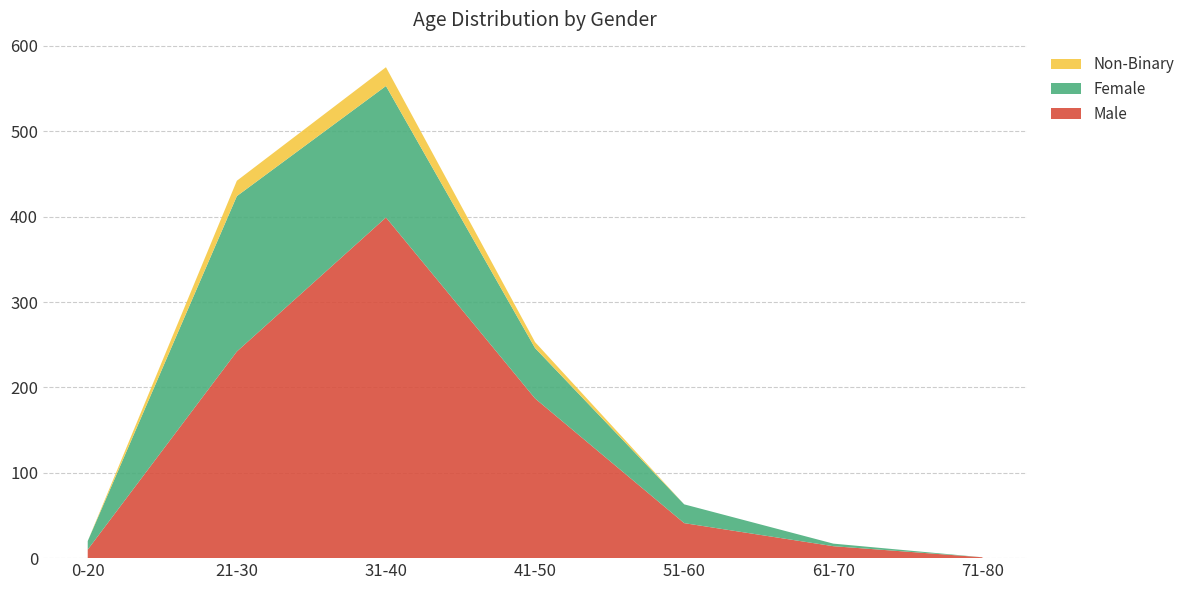

Reading left to right, list all the values displayed in this chart.

Male: 0-20=10	21-30=242	31-40=399	41-50=187	51-60=41	61-70=14	71-80=1
Female: 0-20=10	21-30=182	31-40=154	41-50=59	51-60=22	61-70=3	71-80=0
Non-Binary: 0-20=0	21-30=18	31-40=22	41-50=7	51-60=0	61-70=0	71-80=0